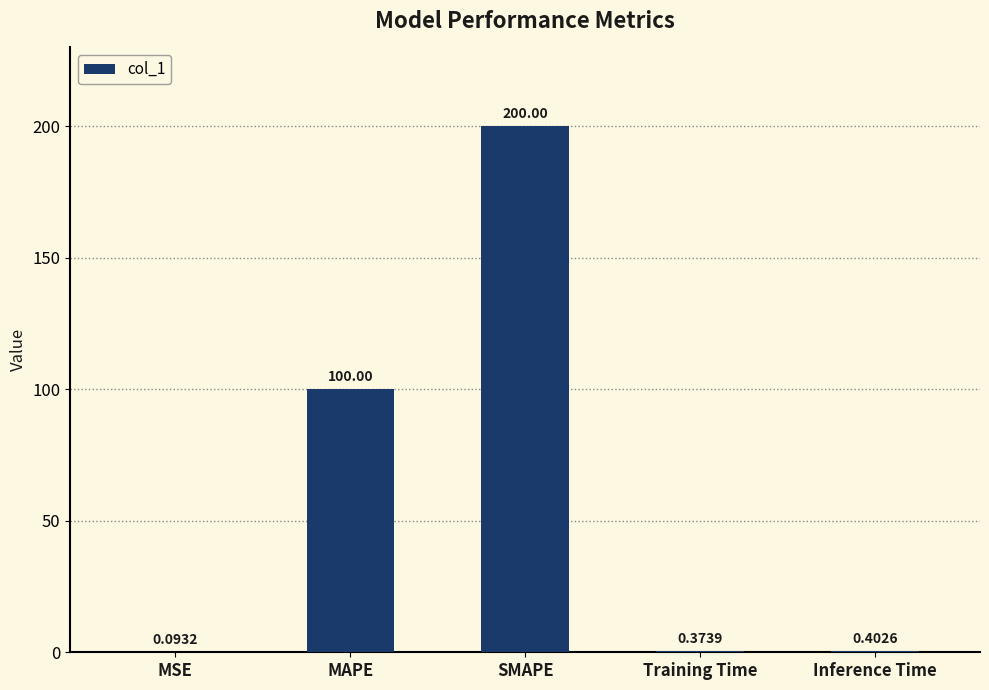

The value at SMAPE is 200.0. True or false?

True